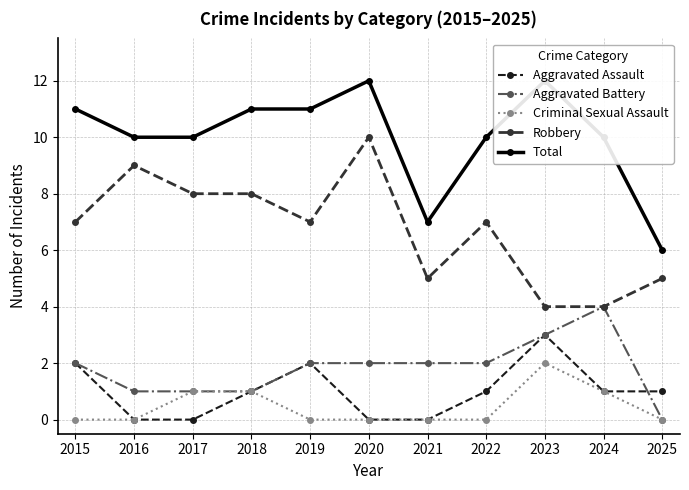

What is the difference between the maximum and minimum values in the Aggravated Assault series?

3